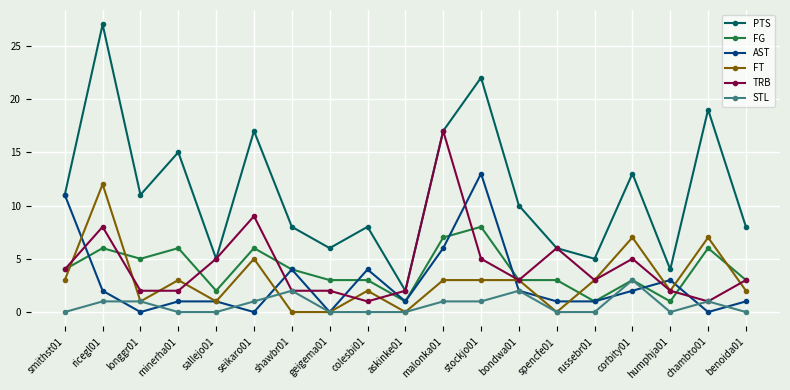

Which series has the widest spread of values?

PTS